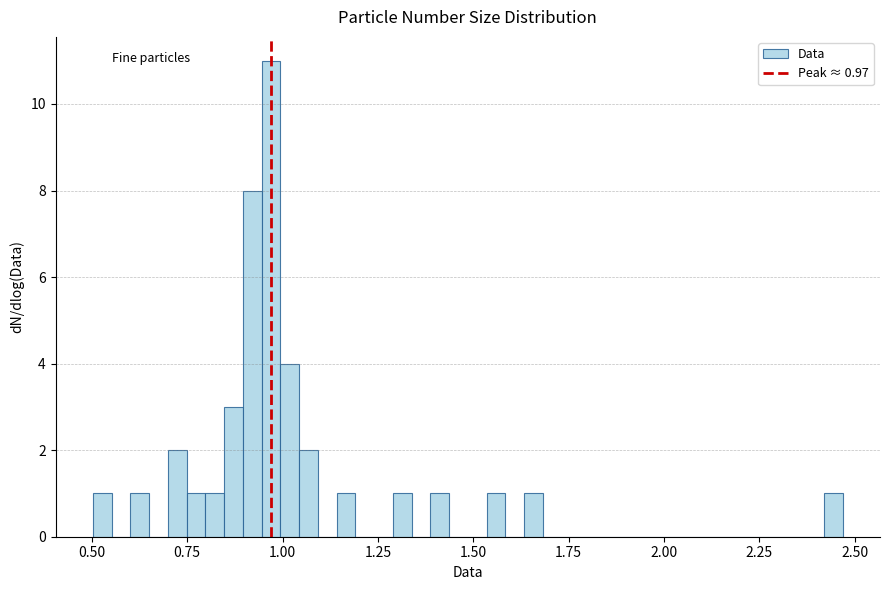

Around what value on the x-axis is the tallest bar? Give the approximate position of its centre, as read against the axis.

0.95